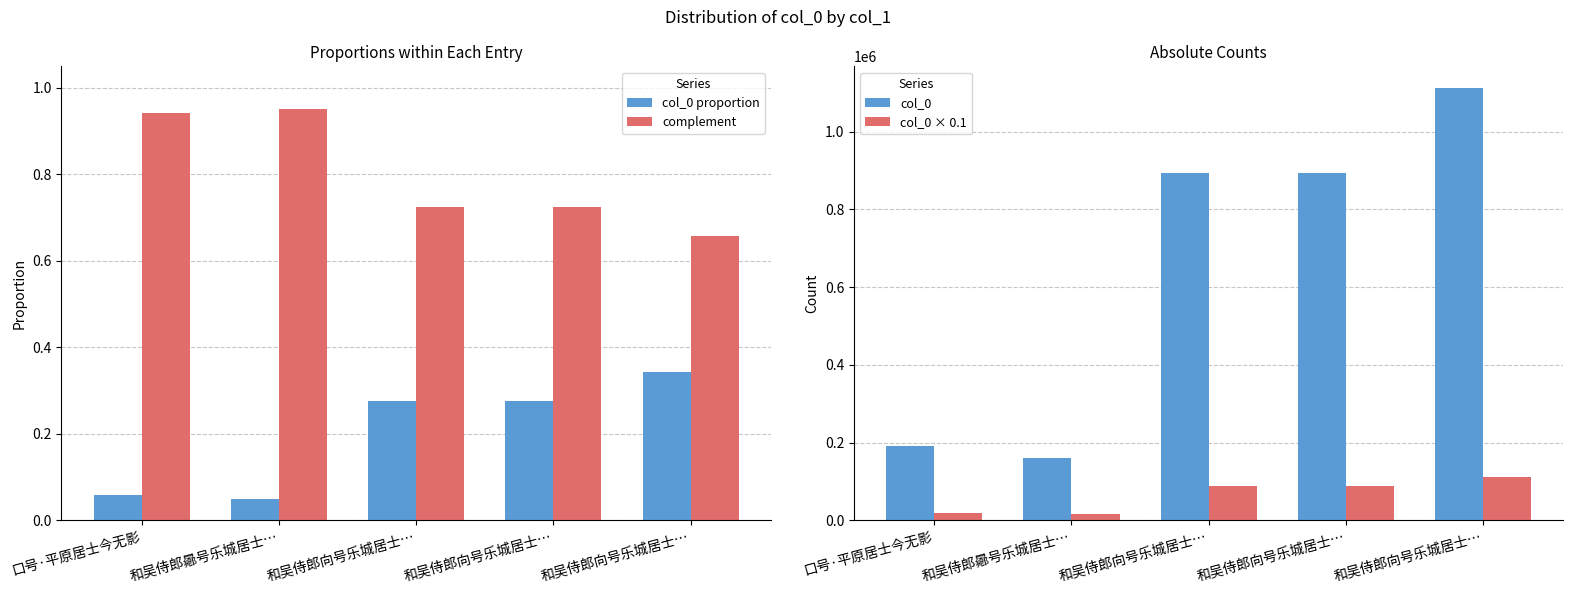

What is the label of the 5th bar from the left?

和吴侍郎向号乐城居士…